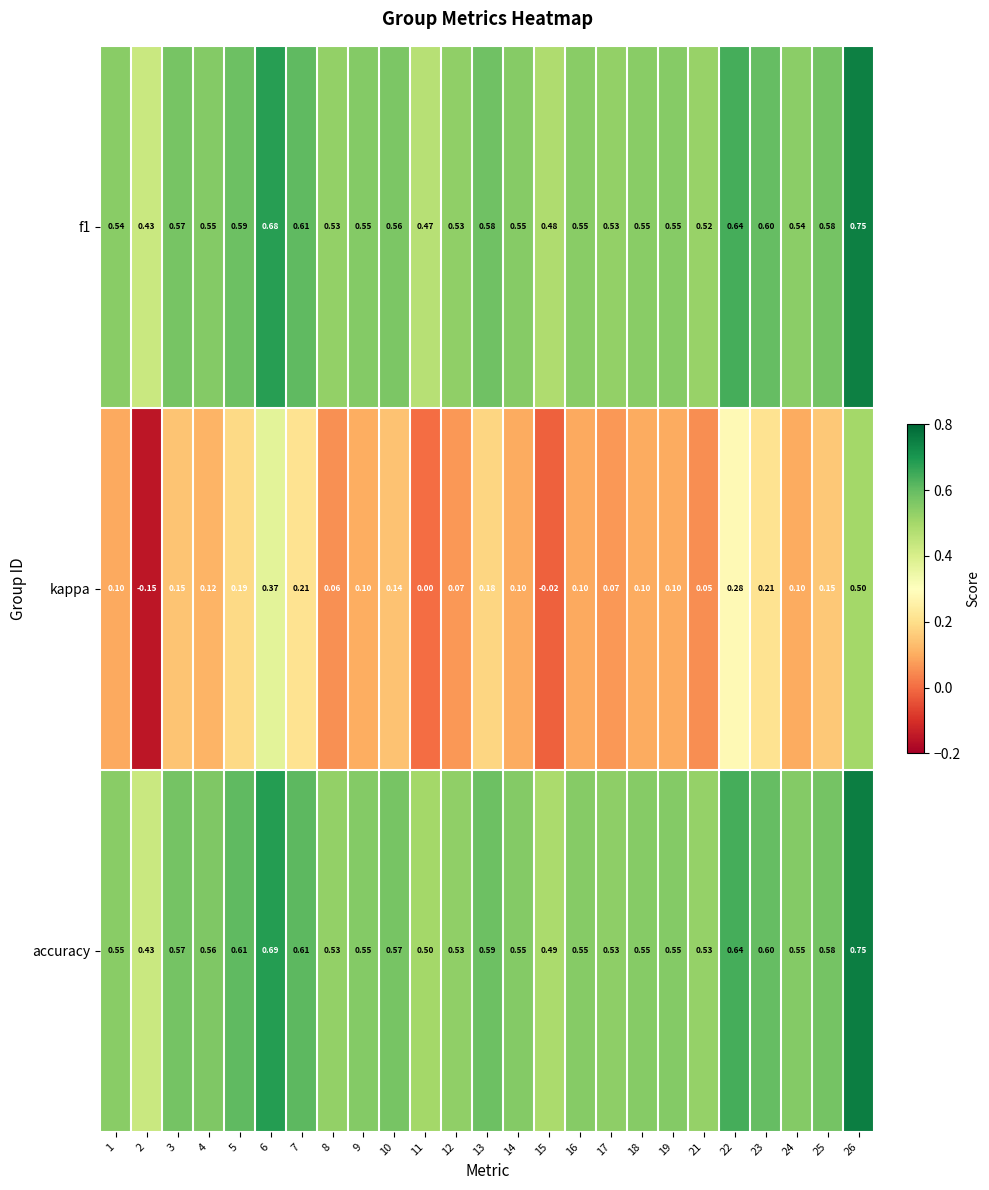

Which series has the largest total across all categories?

accuracy